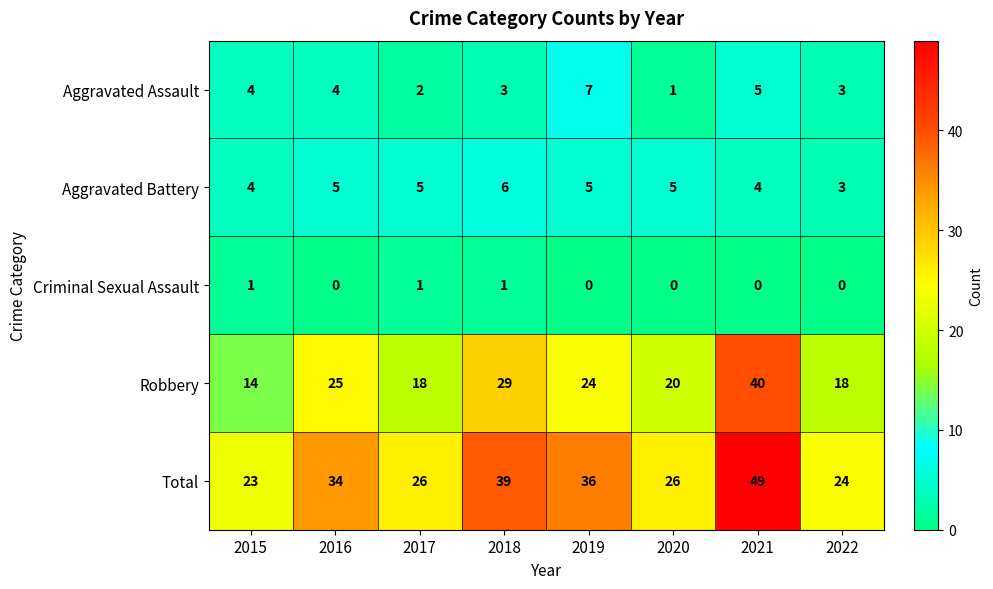

Is it true that Aggravated Battery equals 8 at 2020?

False